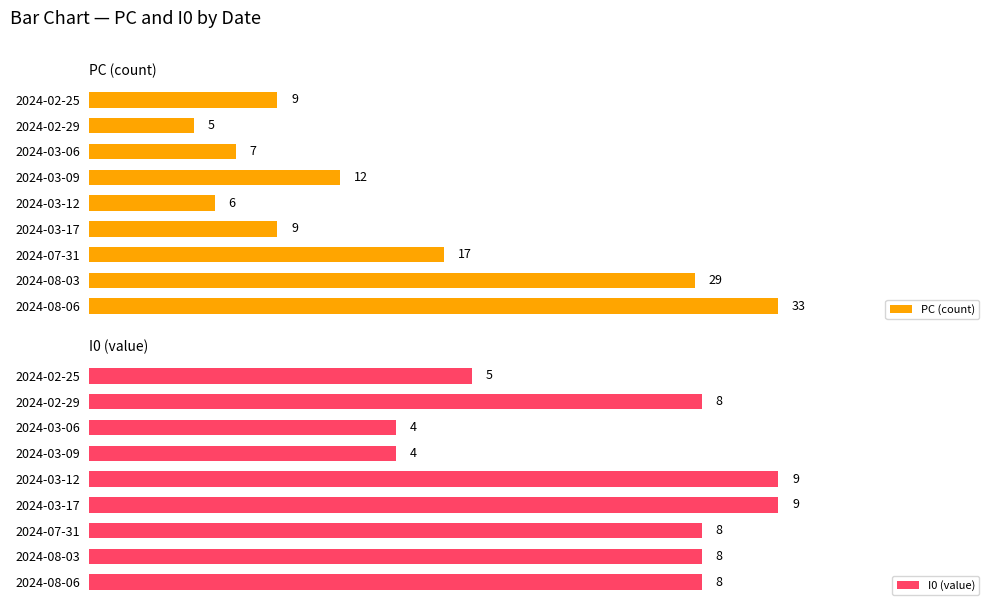

Reading left to right, transcribe all the data shown in this chart.

PC (count): 33	29	17	9	6	12	7	5	9
I0 (value): 8	8	8	9	9	4	4	8	5